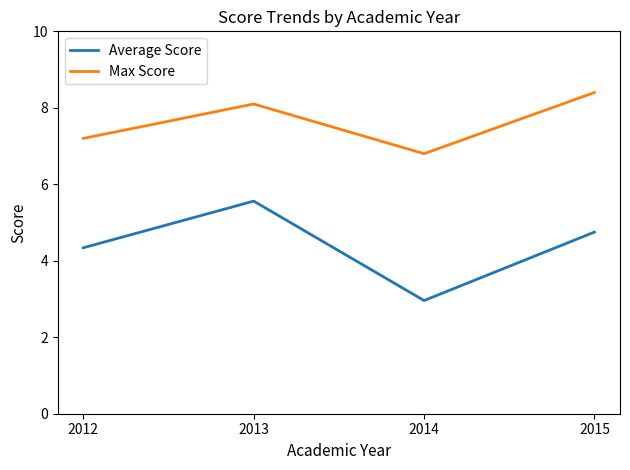

Which series has the largest total across all categories?

Max Score